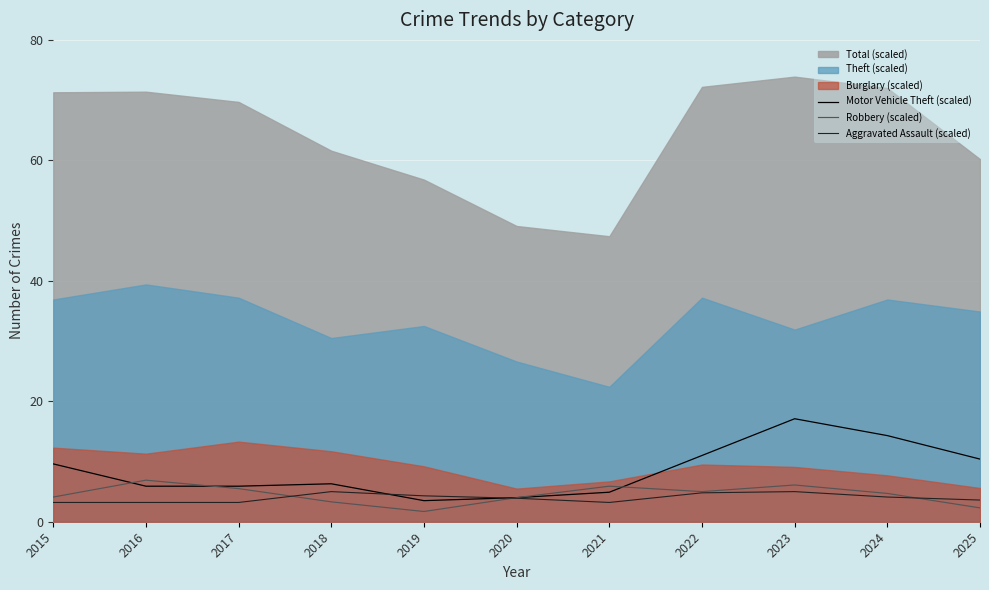

The Aggravated Assault (scaled) series shows 3.2 at 2015. True or false?

True